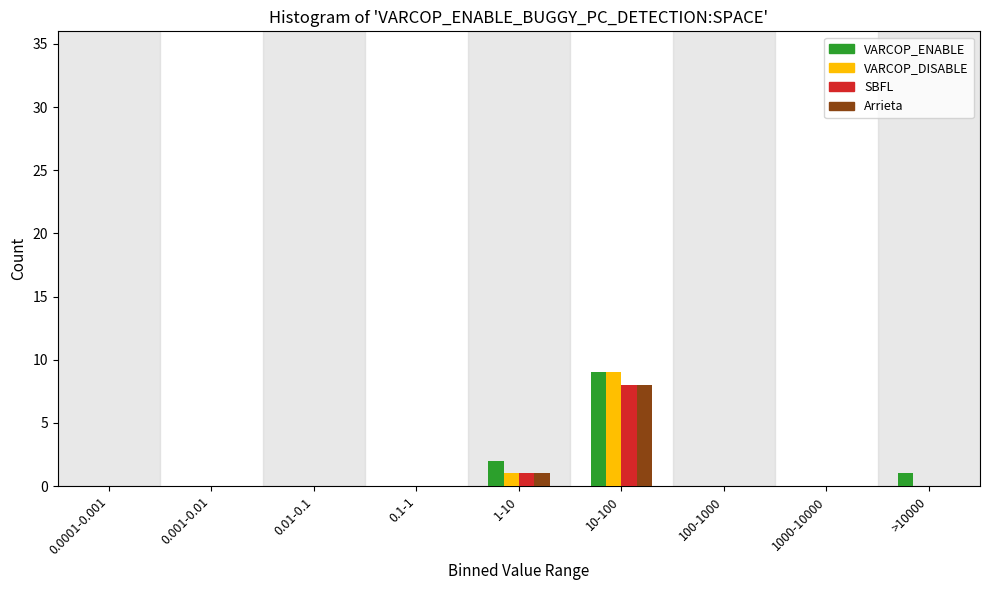

True or false: Arrieta has a value of -5 at 1000-10000.

False